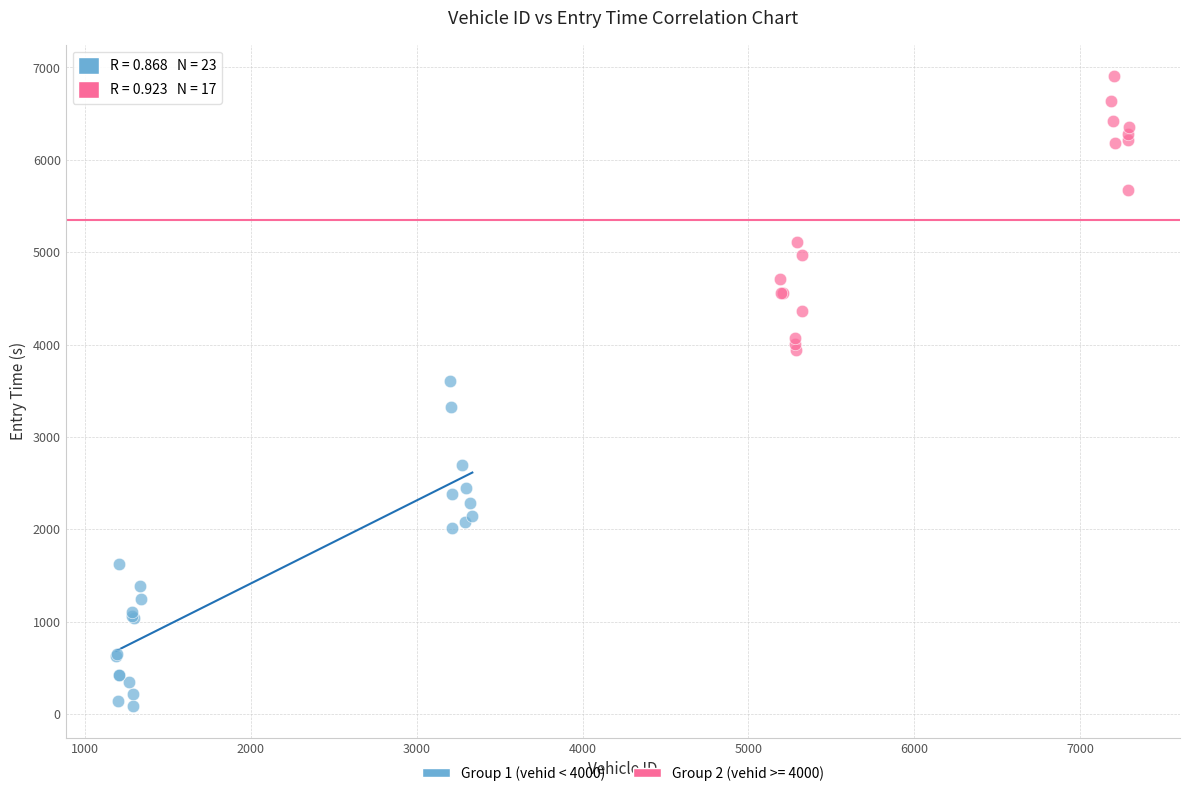

Which series has the largest Y range (max minus min)?

Group 1 (vehid < 4000)